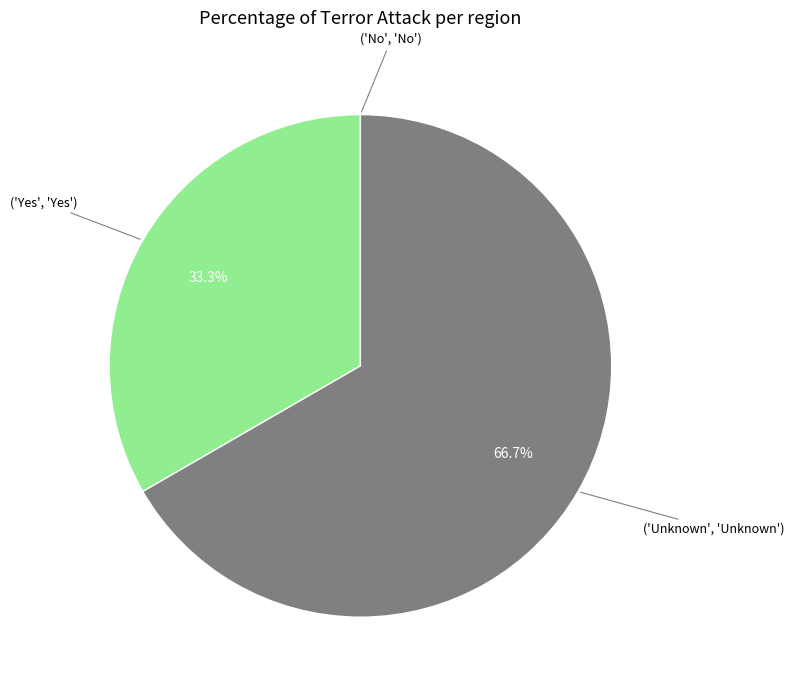

Is there a majority slice in this chart?

Yes